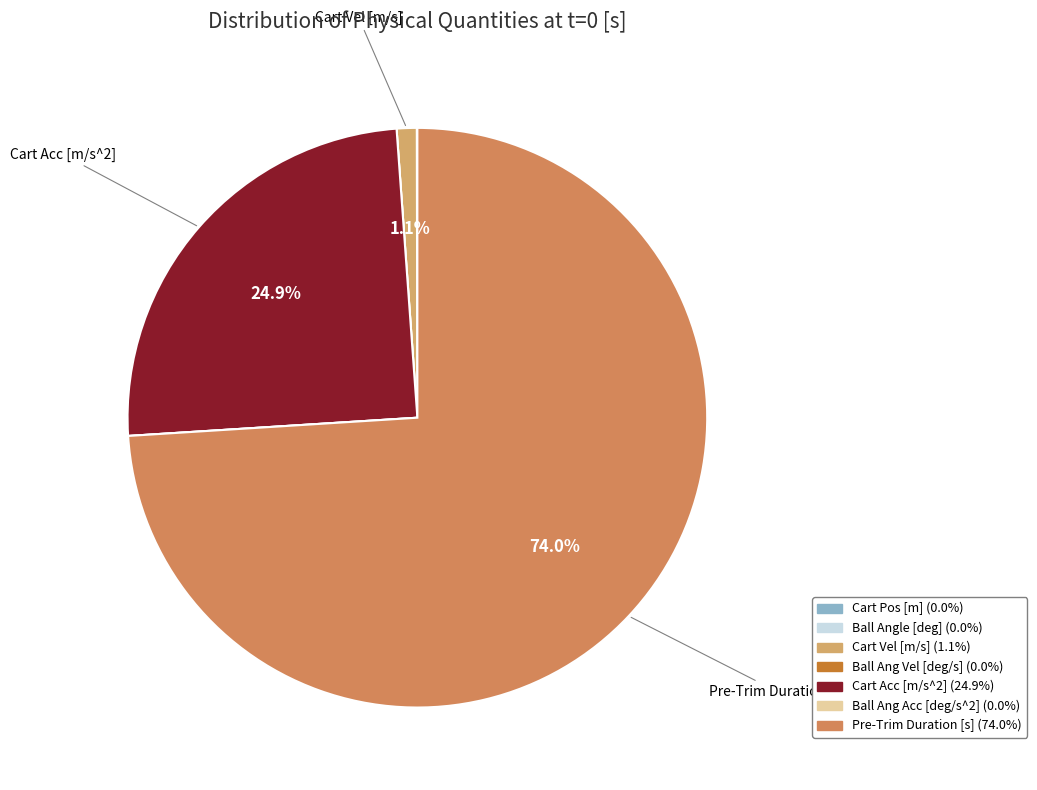

Rank the categories by value from lowest to highest.

Ball Angle [deg], Ball Ang Vel [deg/s], Ball Ang Acc [deg/s^2], Cart Pos [m], Cart Vel [m/s], Cart Acc [m/s^2], Pre-Trim Duration [s]